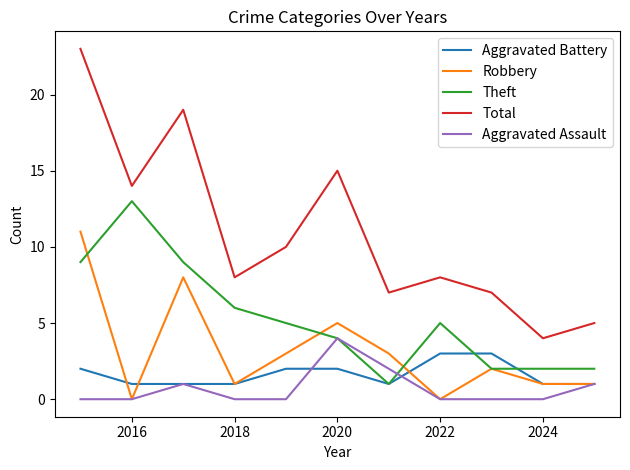

Is this an area chart (filled region under the line)?

No